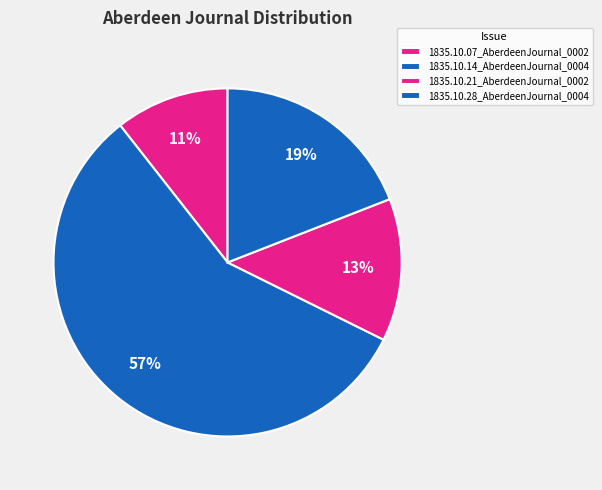

What percentage is the 1835.10.07_AberdeenJournal_0002 slice, to the nearest percent?

11%